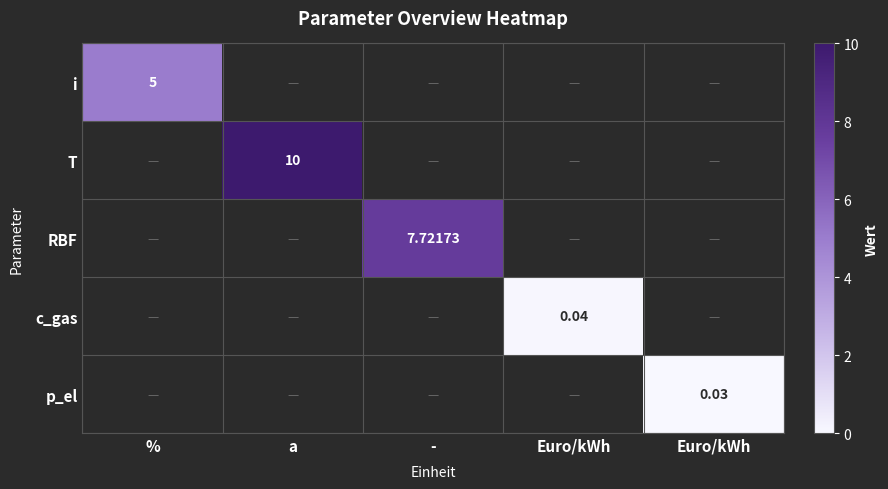

Rank the series by their maximum value, from highest to lowest.

T, RBF, i, c_gas, p_el